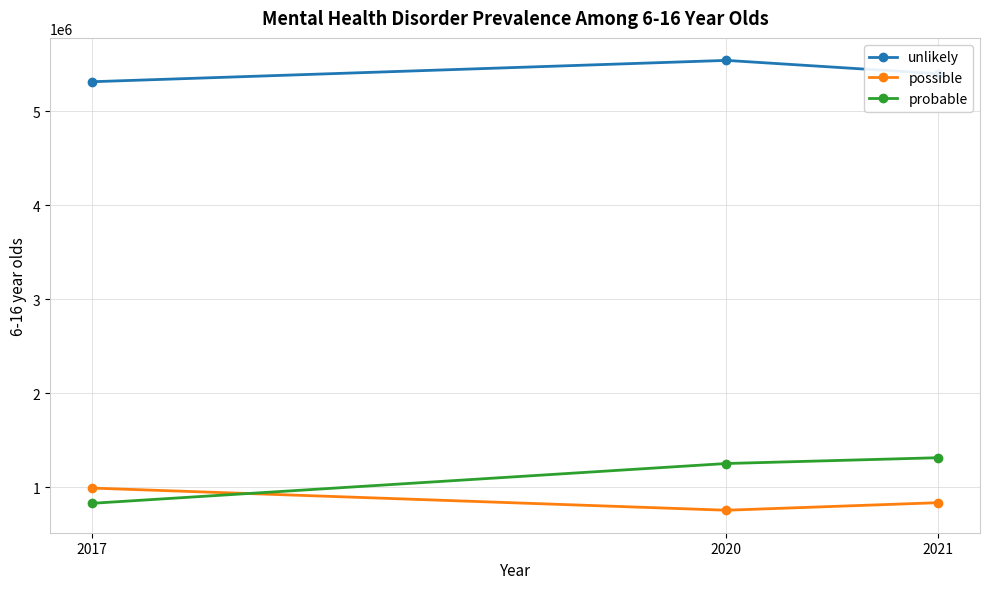

How many lines are shown in the chart?

3